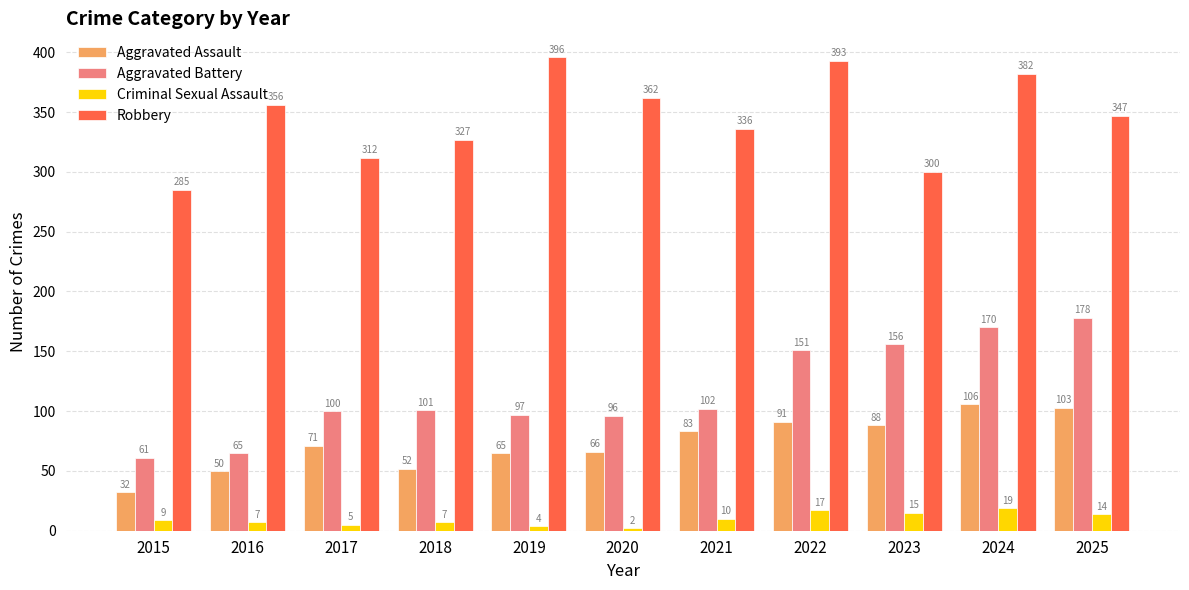

Count the number of data series in this chart.

4